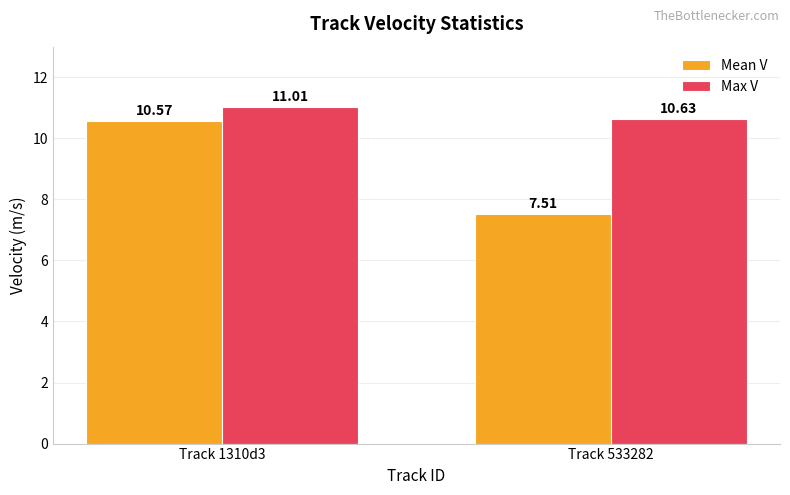

Count the Mean V values in the range 7 to 10.

1